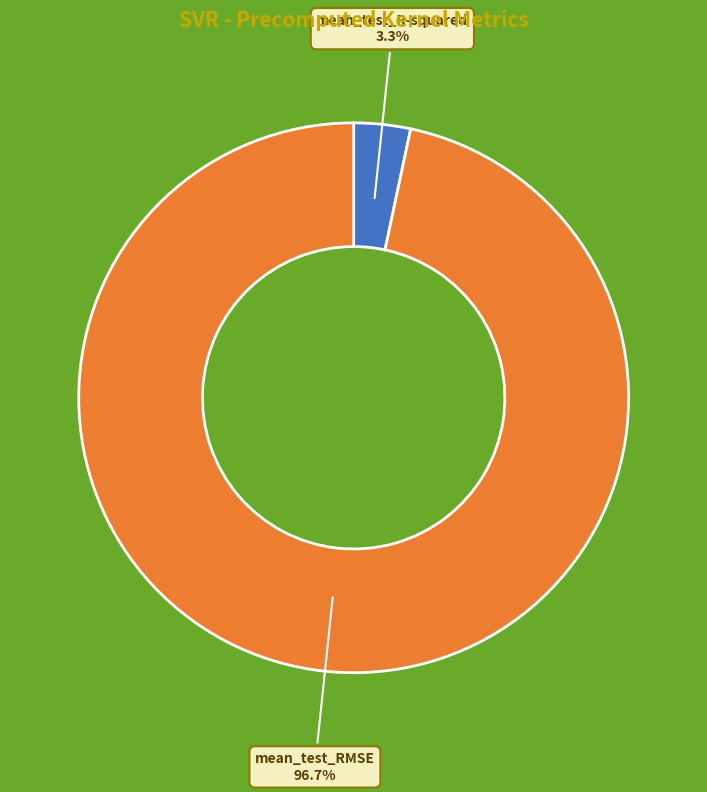

Which category has the smallest portion of the pie?

mean_test_R-squared